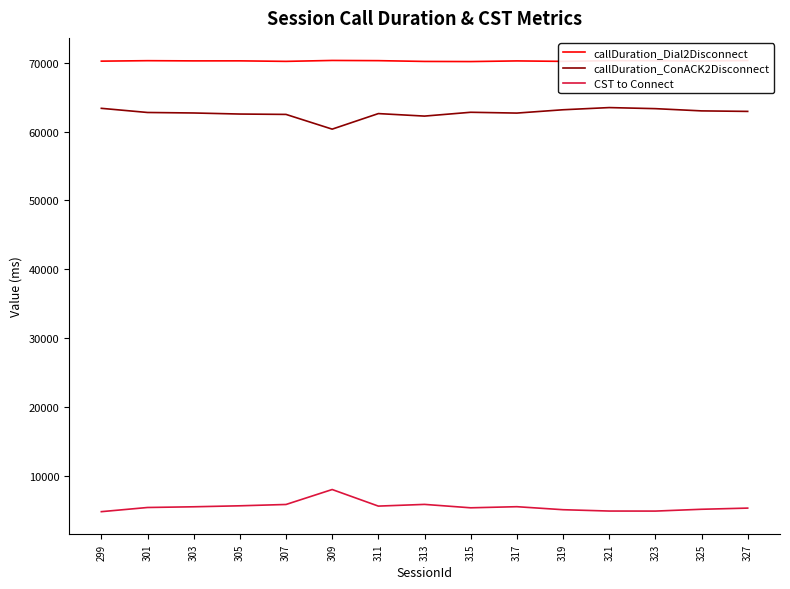

Which series has the largest total across all categories?

callDuration_Dial2Disconnect